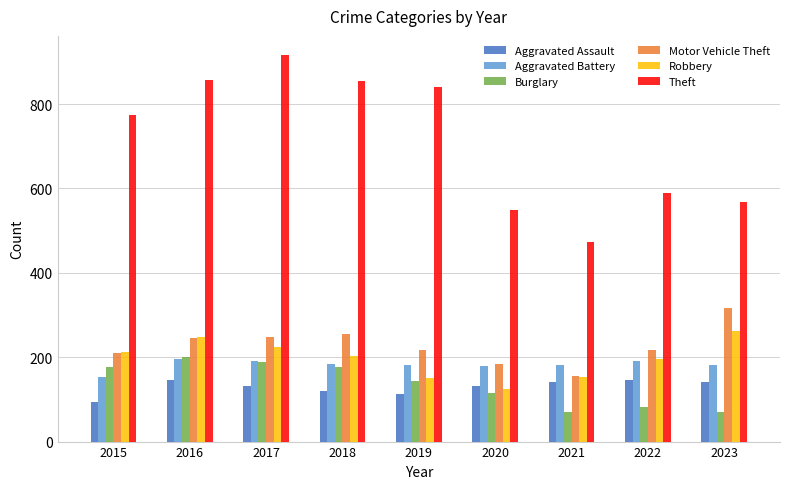

What is the total value across all series at 2020?

1284